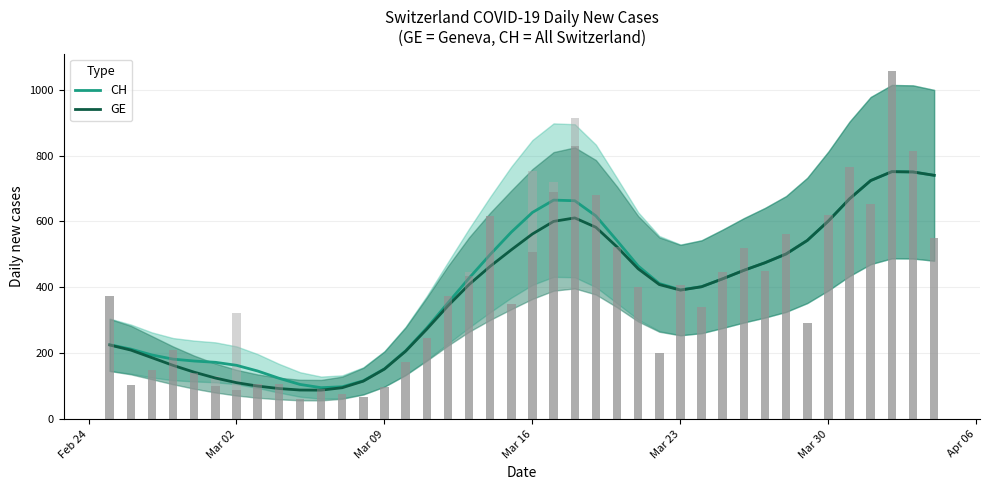

Reading right to left, transcribe all the data shown in this chart.

CH: 740.0	750.2	751.1	724.1	668.8	601.7	542.6	501.6	474.9	451.9	426.3	402.3	392.8	411.9	465.1	541.8	617.0	662.9	664.8	627.5	567.8	499.8	428.2	352.9	277.0	207.9	153.2	116.9	98.7	96.0	105.9	124.8	146.6	163.9	173.0	176.8	182.6	195.3	213.0	226.4
GE: 740.0	750.2	751.1	724.1	668.8	601.7	542.6	501.6	474.9	451.9	426.3	402.1	391.9	408.8	456.6	523.0	582.4	610.9	600.3	562.2	514.1	464.1	408.7	344.0	273.5	206.5	152.5	115.9	95.9	88.5	88.9	93.5	100.8	111.2	125.3	143.0	163.7	187.0	210.1	225.5
CH daily (raw): 551.0	814.0	1056.0	653.0	766.0	619.0	292.0	562.0	451.0	520.0	446.0	341.0	406.0	200.0	402.0	524.0	679.0	913.0	719.0	753.0	351.0	617.0	446.0	373.0	246.0	175.0	99.0	67.0	76.0	94.0	63.0	108.0	108.0	323.0	132.0	141.0	210.0	151.0	104.0	375.0
GE daily (raw): 551.0	814.0	1056.0	653.0	766.0	619.0	292.0	562.0	451.0	520.0	446.0	341.0	406.0	200.0	402.0	524.0	679.0	828.0	689.0	507.0	351.0	617.0	436.0	373.0	246.0	175.0	99.0	67.0	76.0	91.0	63.0	106.0	107.0	88.0	102.0	141.0	210.0	151.0	104.0	375.0